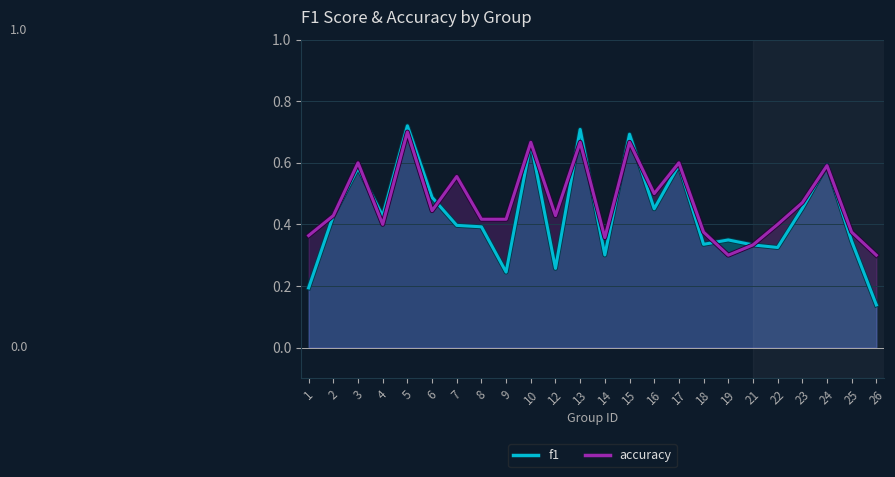

Rank the series by their maximum value, from lowest to highest.

accuracy, f1